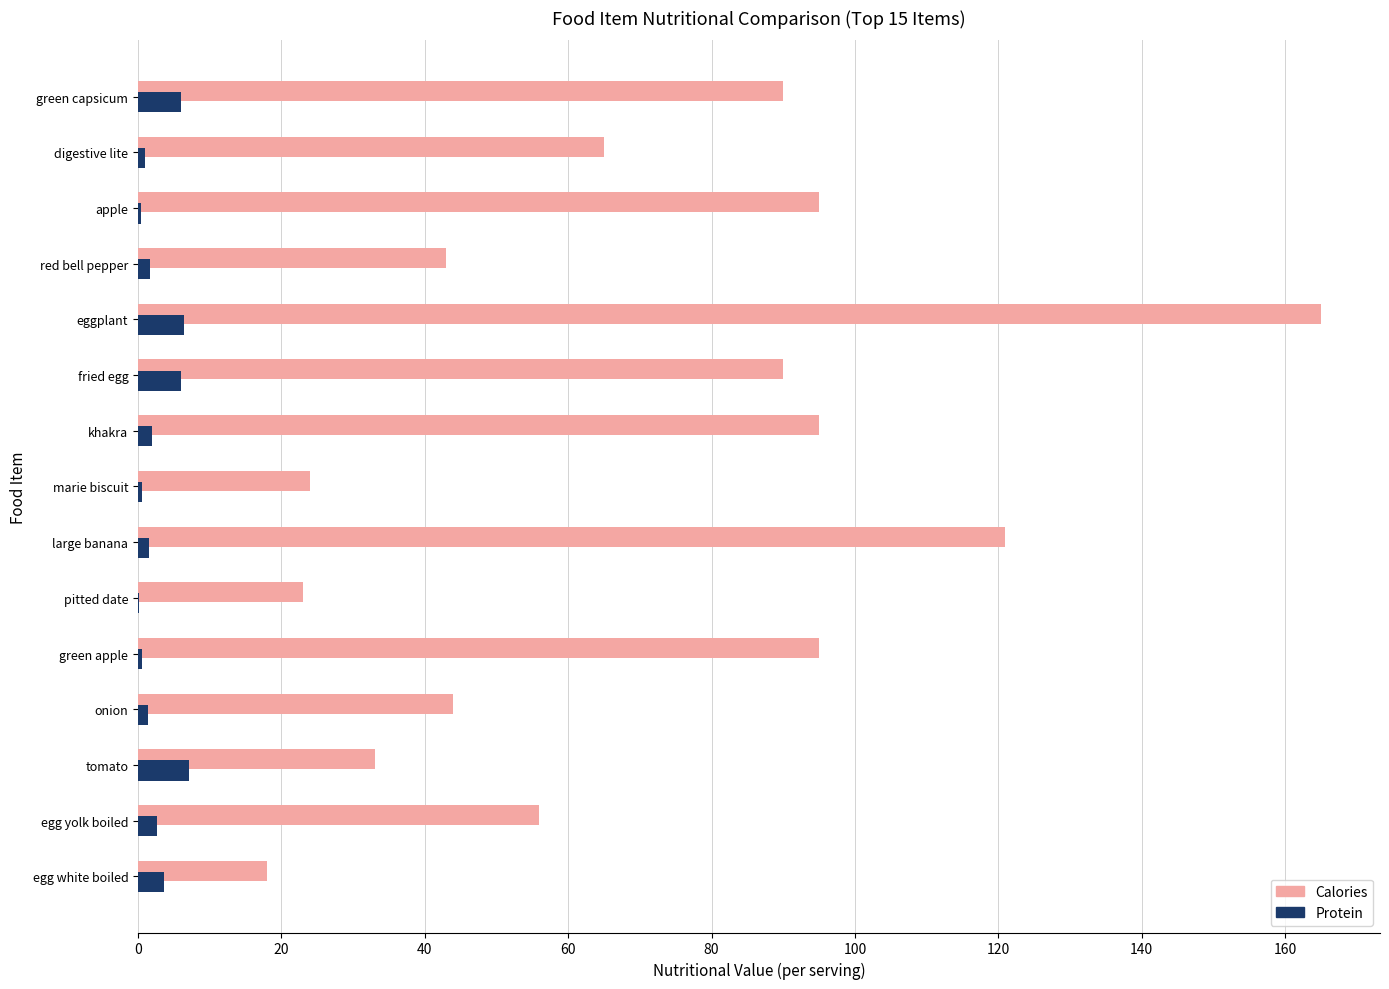

What is the maximum value for Calories?

165.0